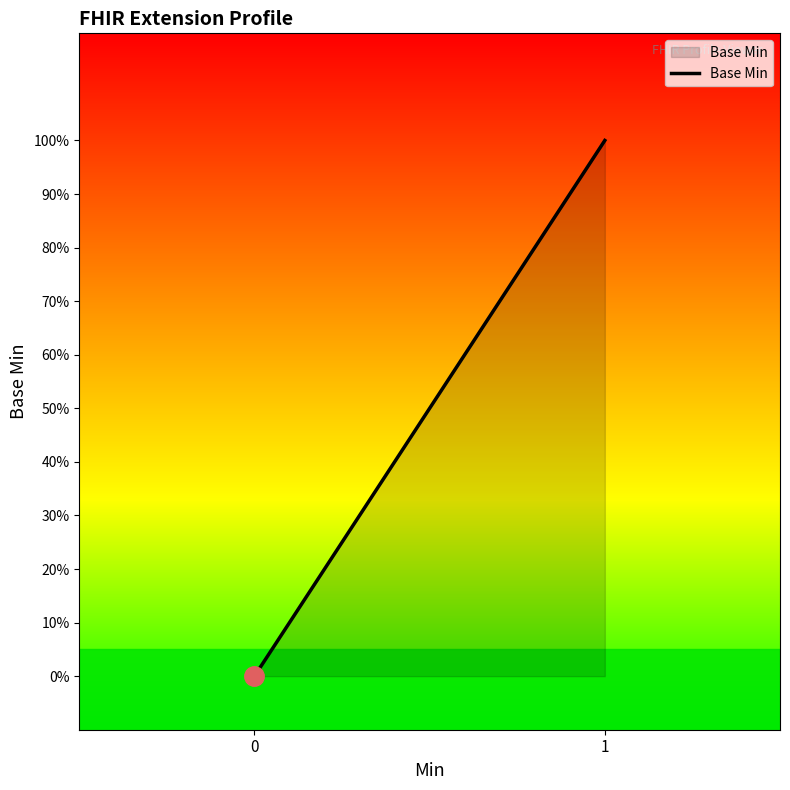

Does the chart have visible grid lines?

No